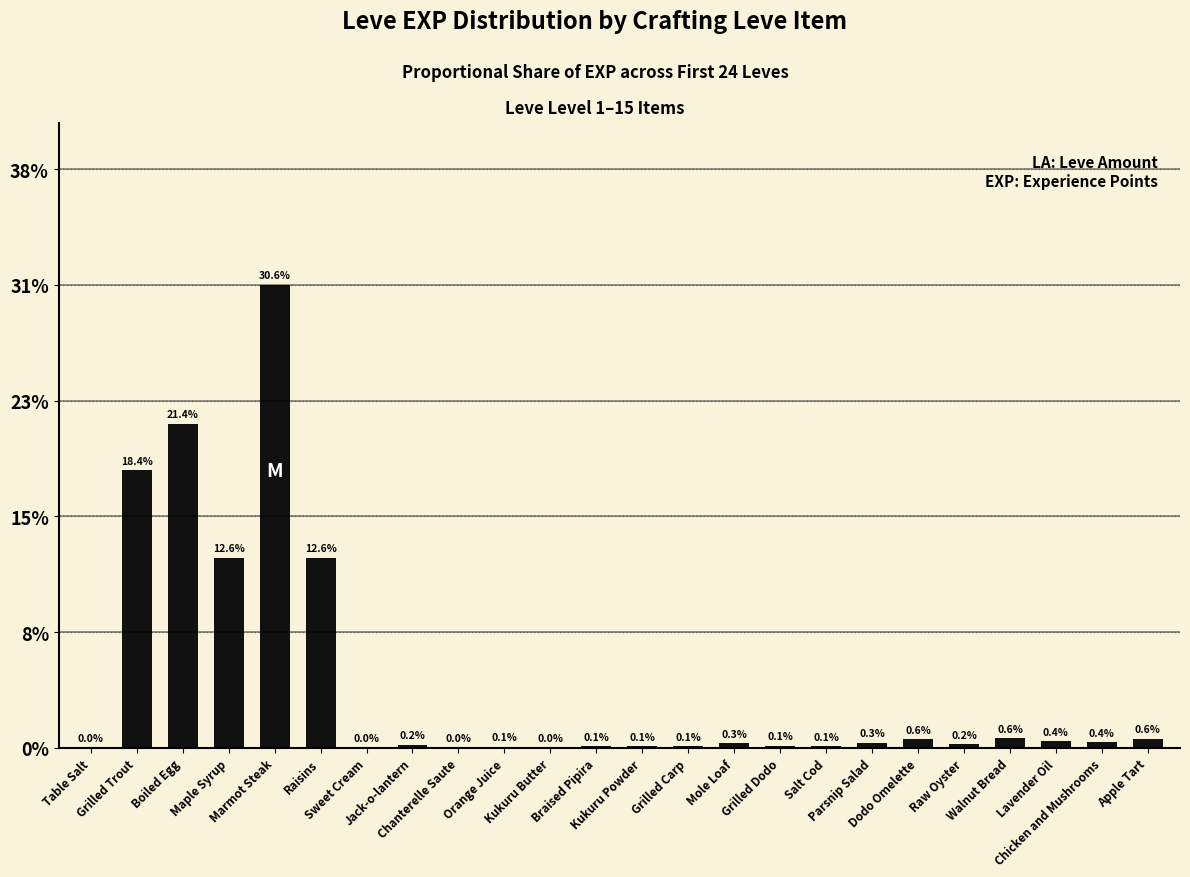

What value does the data have at Lavender Oil?

0.4